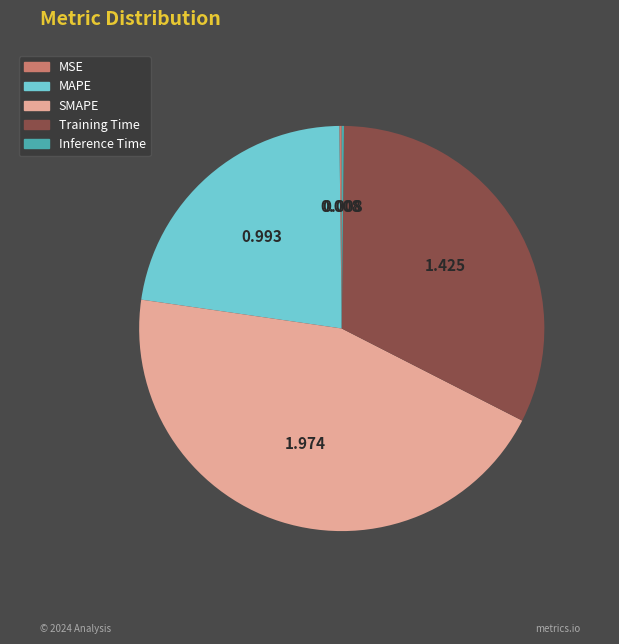

What is the ratio of the value at Training Time to the value at SMAPE?

0.7